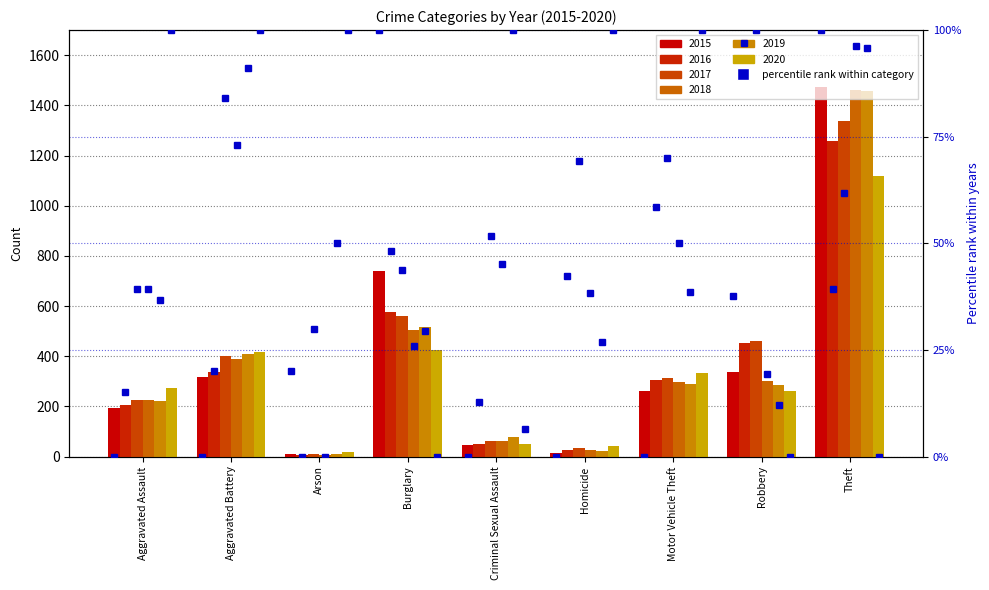

At which category does the chart reach its peak across all series?

Theft